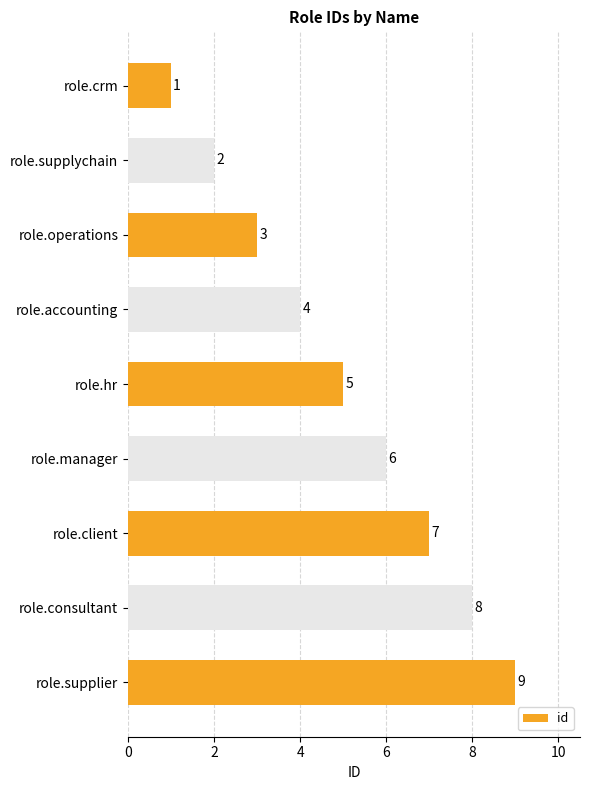

Rank the categories by value from lowest to highest.

role.crm, role.supplychain, role.operations, role.accounting, role.hr, role.manager, role.client, role.consultant, role.supplier